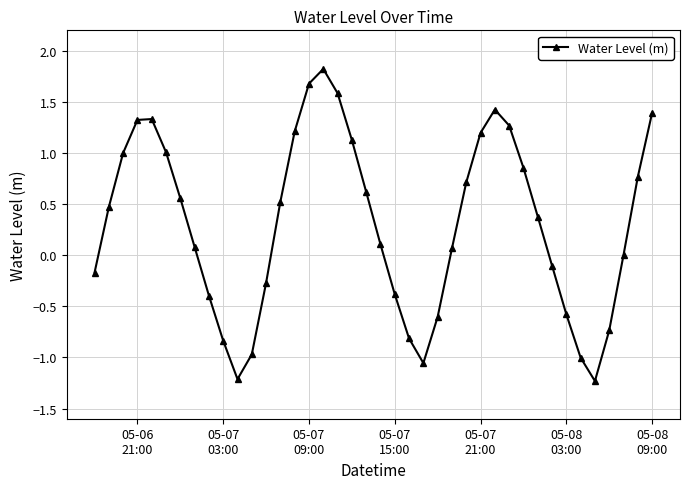

What is the sum of all values?

12.1